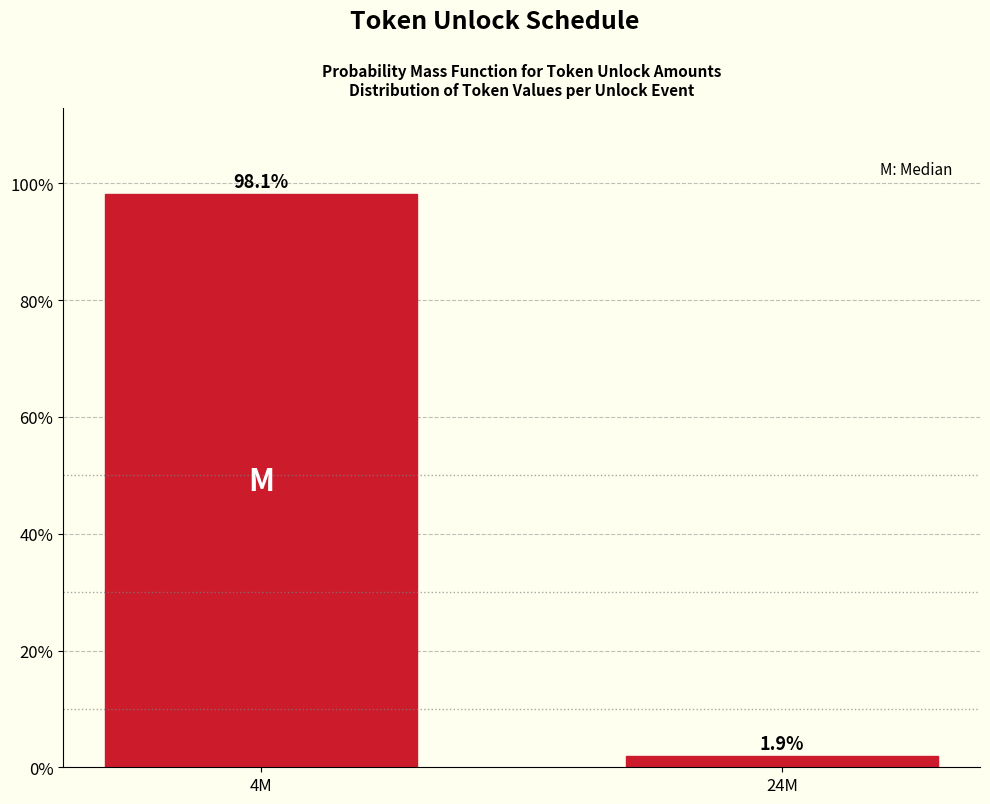

Reading right to left, list all the values displayed in this chart.

24M=1.9	4M=98.1